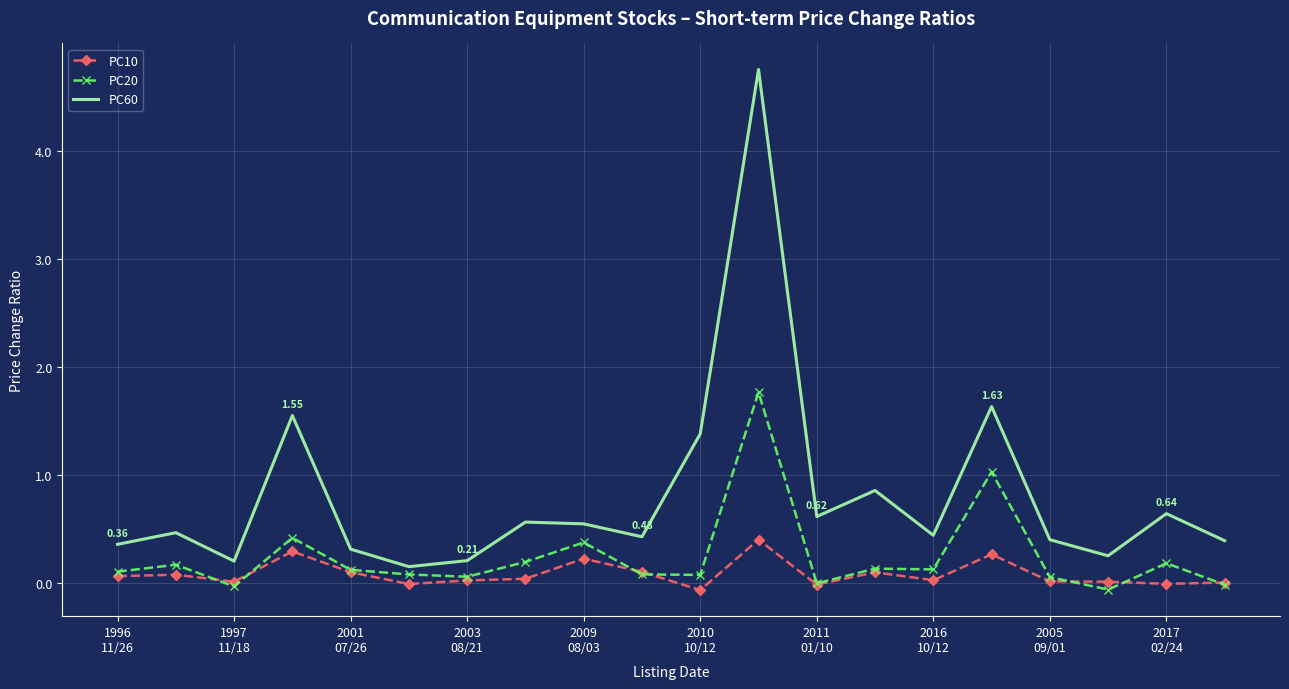

Which series has the widest spread of values?

PC60